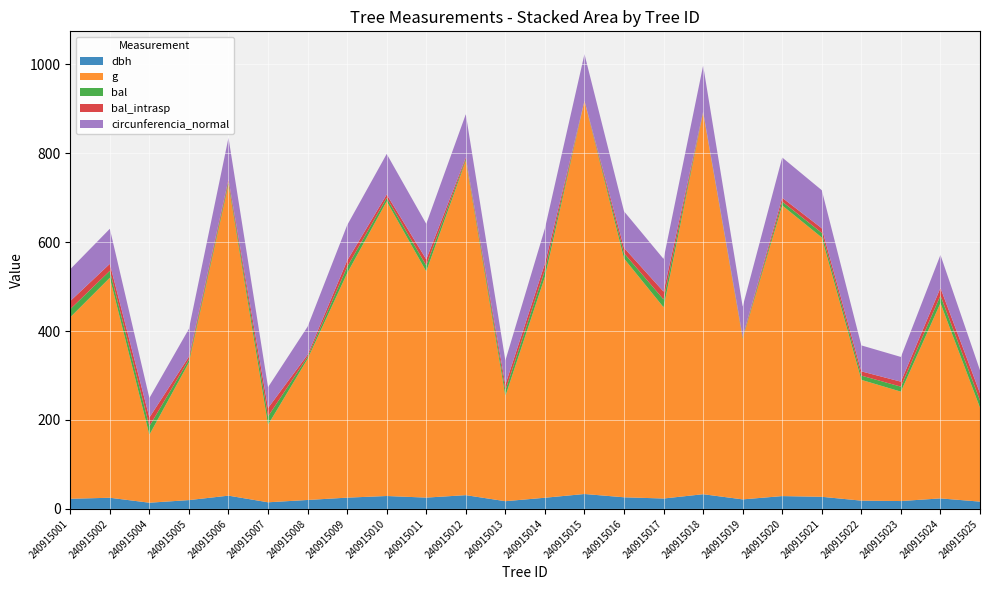

Reading left to right, extract all data points from this chart.

dbh: 240915001=22.8	240915002=25.1	240915004=13.9	240915005=19.9	240915006=29.9	240915007=14.9	240915008=20.1	240915009=25.4	240915010=29.1	240915011=25.4	240915012=30.9	240915013=17.4	240915014=25.1	240915015=33.5	240915016=26.1	240915017=23.4	240915018=33.0	240915019=21.4	240915020=28.9	240915021=27.2	240915022=18.6	240915023=17.7	240915024=23.6	240915025=16.4
g: 240915001=408.3	240915002=494.8	240915004=152.8	240915005=309.5	240915006=699.8	240915007=174.4	240915008=317.3	240915009=504.7	240915010=662.8	240915011=508.7	240915012=752.3	240915013=236.4	240915014=496.8	240915015=884.0	240915016=537.1	240915017=430.1	240915018=857.9	240915019=361.4	240915020=653.7	240915021=583.2	240915022=271.7	240915023=246.1	240915024=439.3	240915025=211.2
bal: 240915001=18.2	240915002=15.7	240915004=19.4	240915005=6.7	240915006=5.7	240915007=18.8	240915008=4.7	240915009=14.2	240915010=7.7	240915011=13.5	240915012=3.6	240915013=12.8	240915014=14.9	240915015=0.0	240915016=12.0	240915017=17.6	240915018=1.2	240915019=2.5	240915020=8.6	240915021=10.4	240915022=9.5	240915023=11.2	240915024=17.0	240915025=16.4
bal_intrasp: 240915001=18.2	240915002=15.7	240915004=19.4	240915005=6.7	240915006=5.7	240915007=18.8	240915008=4.7	240915009=14.2	240915010=7.7	240915011=13.5	240915012=3.6	240915013=12.8	240915014=14.9	240915015=0.0	240915016=12.0	240915017=17.6	240915018=1.2	240915019=2.5	240915020=8.6	240915021=10.4	240915022=9.5	240915023=11.2	240915024=17.0	240915025=16.4
circunferencia_normal: 240915001=71.6	240915002=78.8	240915004=43.8	240915005=62.4	240915006=93.8	240915007=46.8	240915008=63.1	240915009=79.6	240915010=91.3	240915011=80.0	240915012=97.2	240915013=54.5	240915014=79.0	240915015=105.4	240915016=82.2	240915017=73.5	240915018=103.8	240915019=67.4	240915020=90.6	240915021=85.6	240915022=58.4	240915023=55.6	240915024=74.3	240915025=51.5